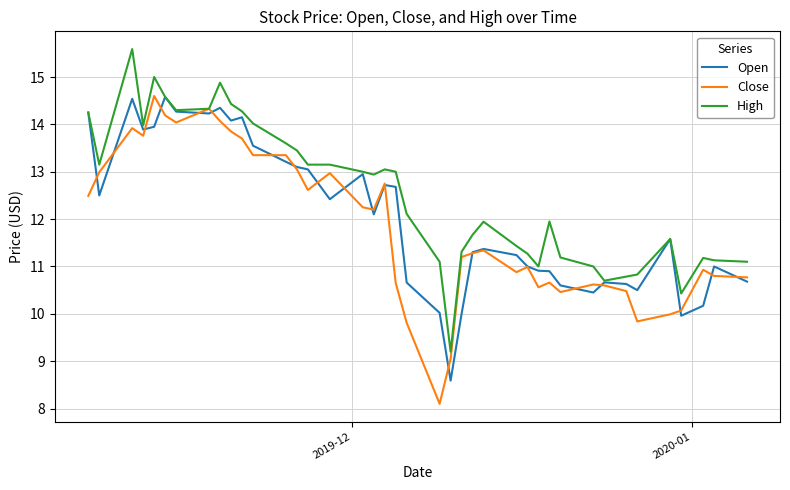

Which series has the largest total across all categories?

High